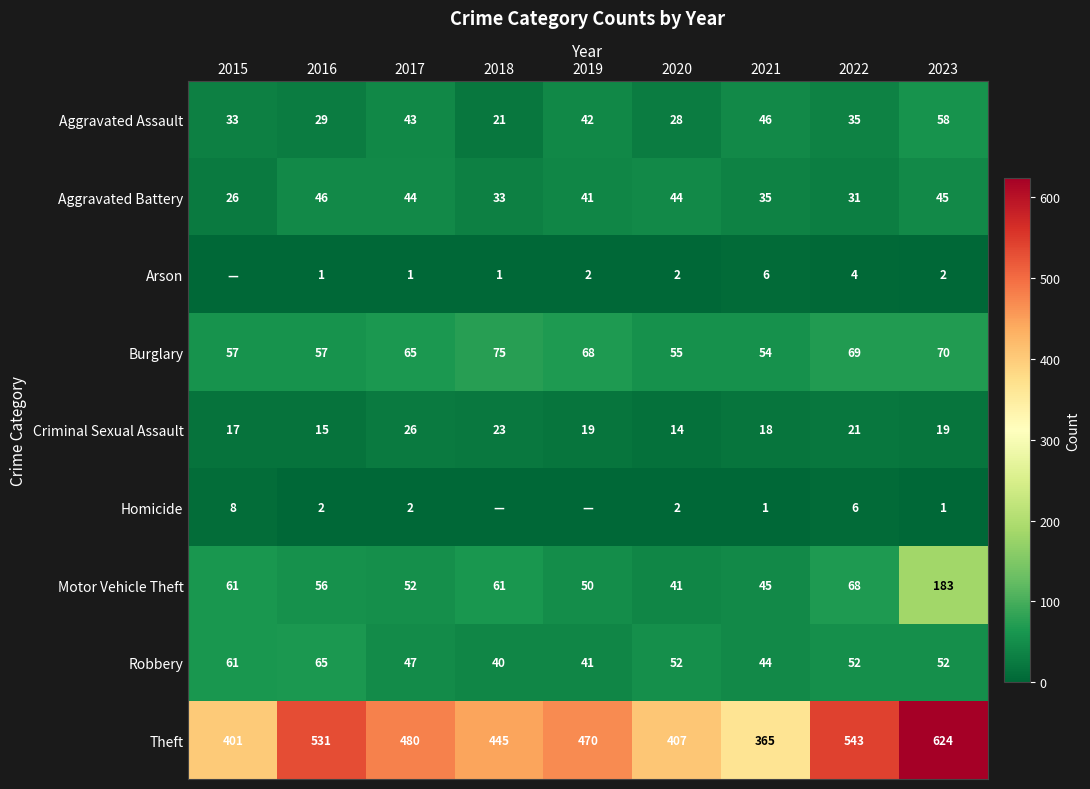

Which category has the lowest value in the Motor Vehicle Theft series?

2020